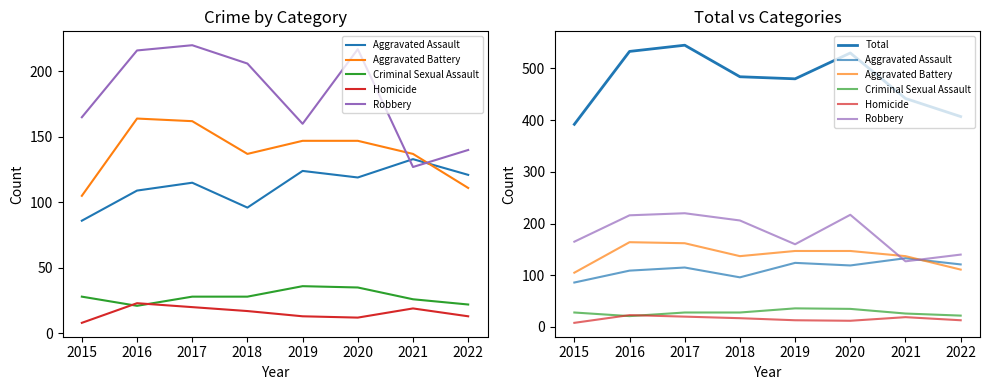

How many categories are shown in the chart?

8